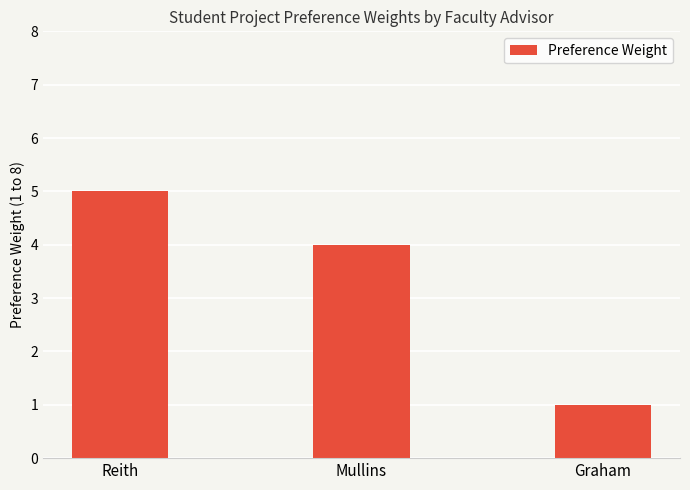

Between Graham and Reith, which is larger?

Reith